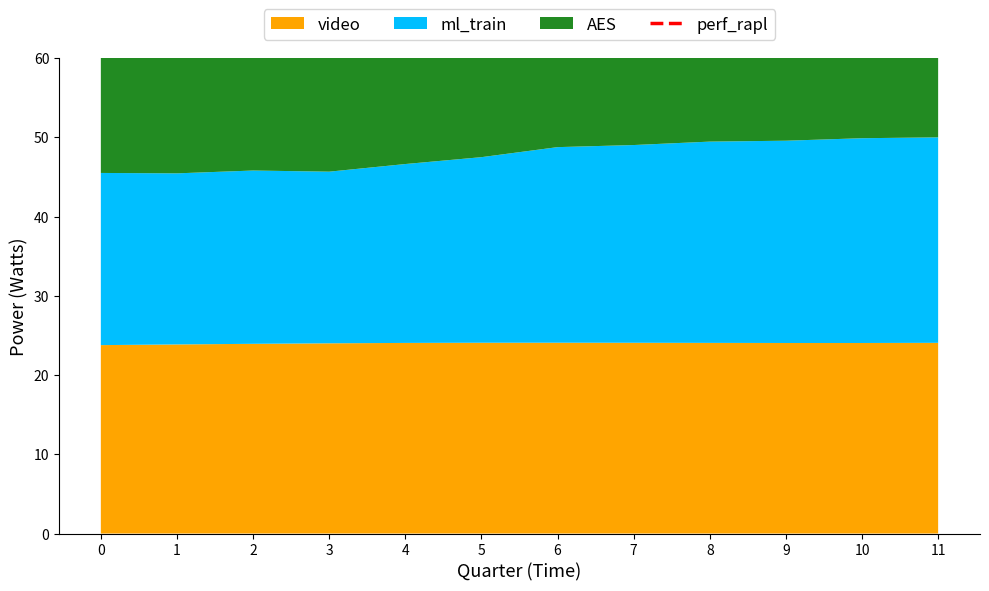

Where is the data nearest to the value 81?

5